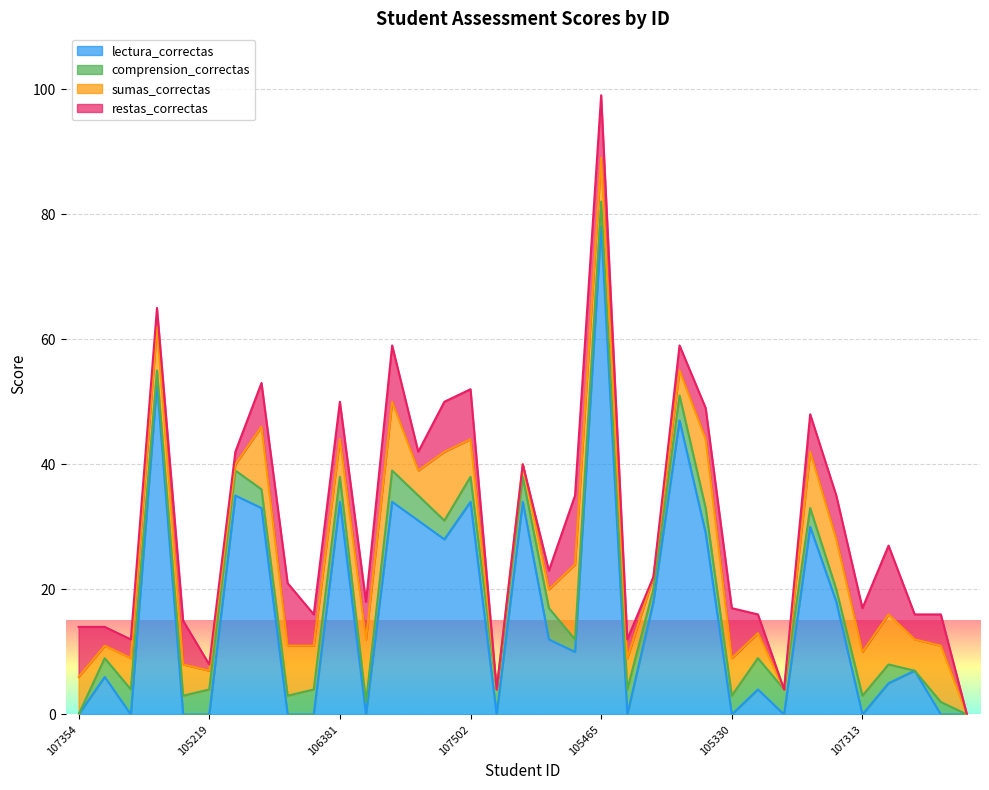

Which series has the largest range (max minus min)?

lectura_correctas